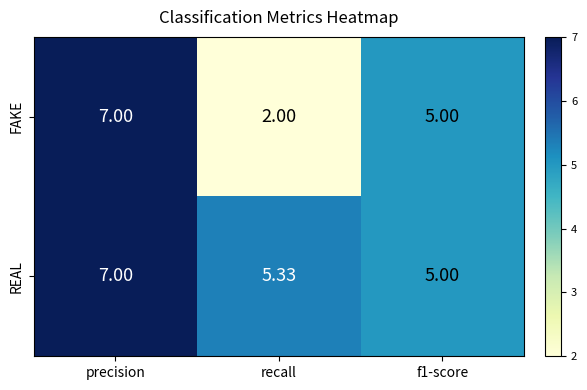

Count the number of categories in the chart.

3